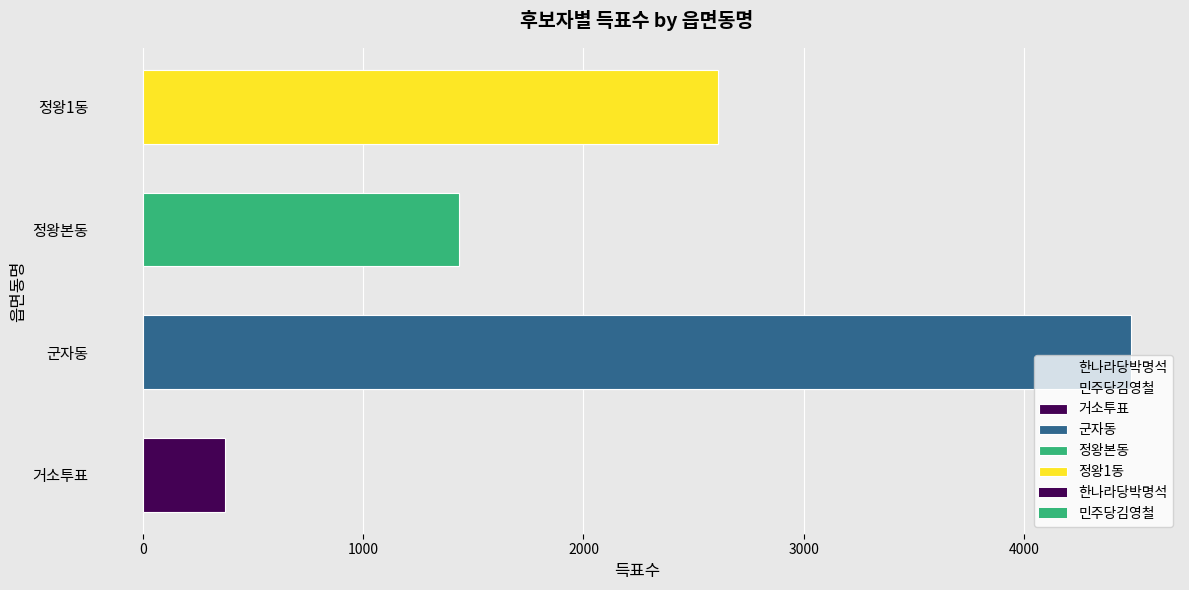

What are all the series names shown in the legend?

한나라당박명석, 민주당김영철